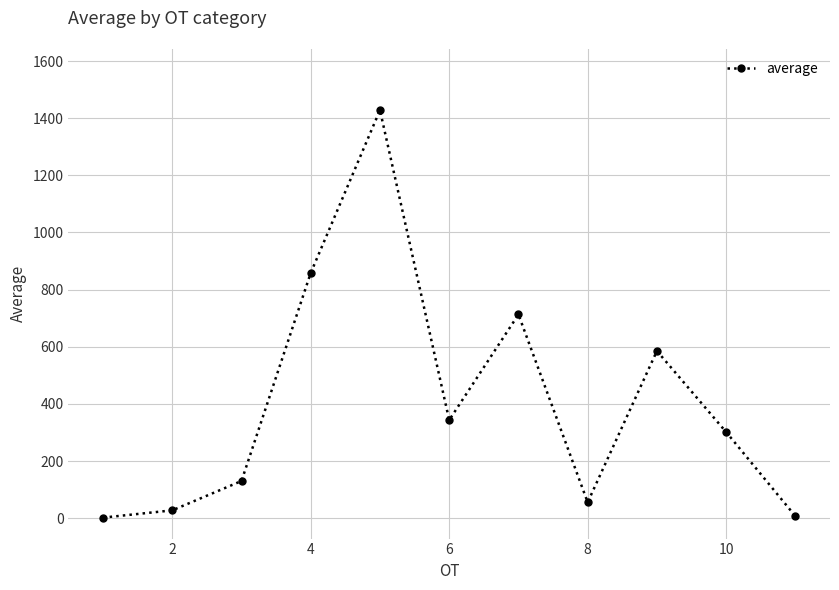

How many points are higher than both their immediate neighbors (excluding endpoints)?

3